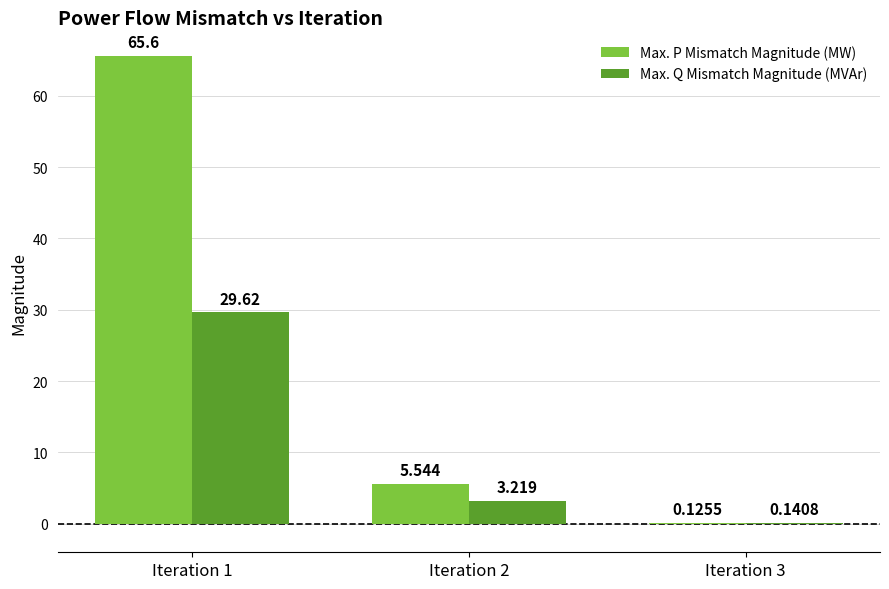

How many groups of bars are there?

3